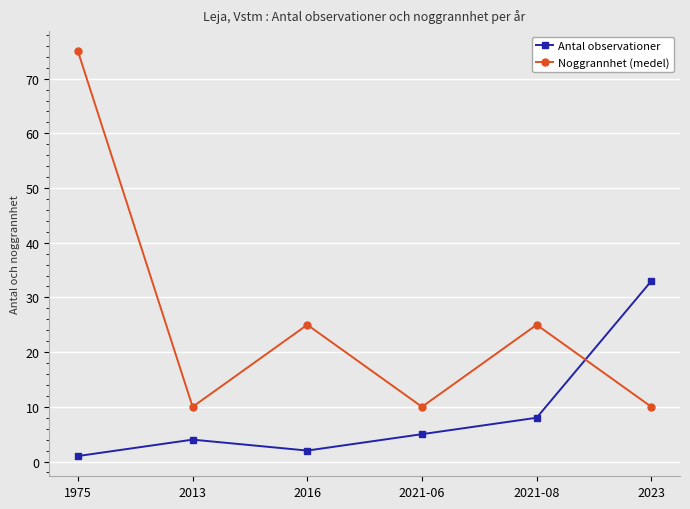

What are all the series names shown in the legend?

Antal observationer, Noggrannhet (medel)